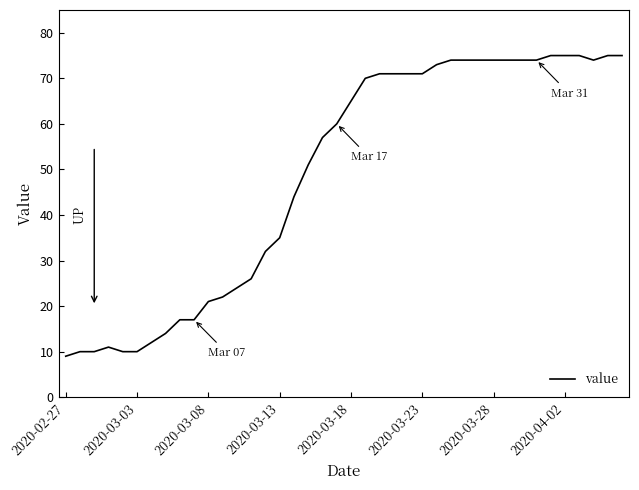

What is the average value?

49